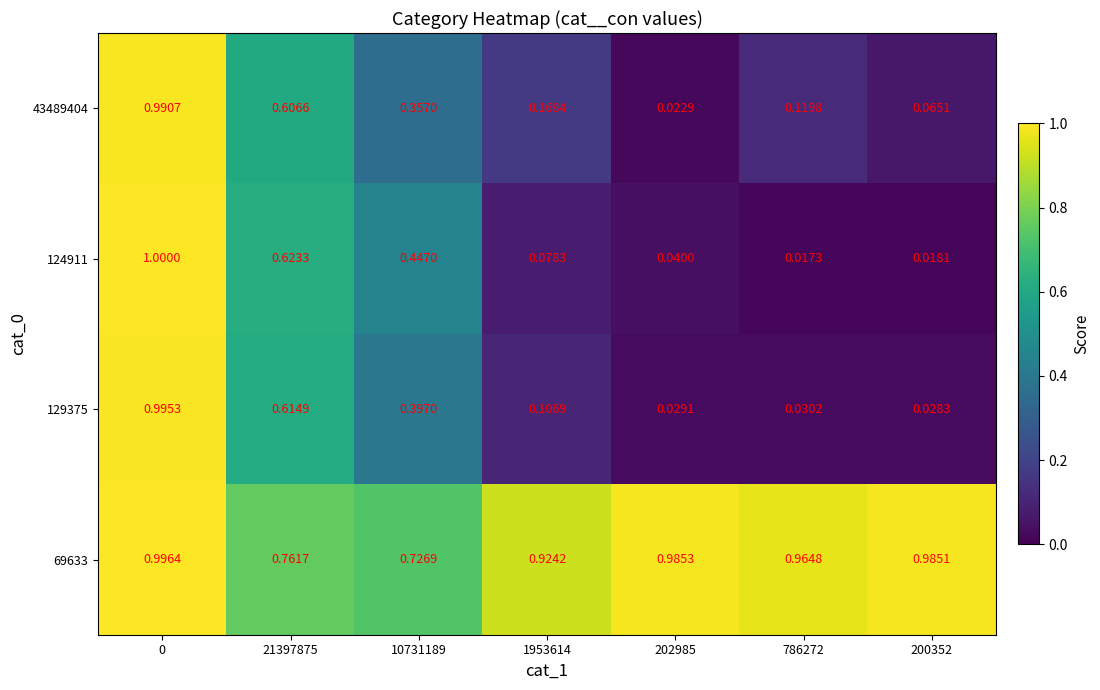

At how many categories does at least one series exceed 0?

7